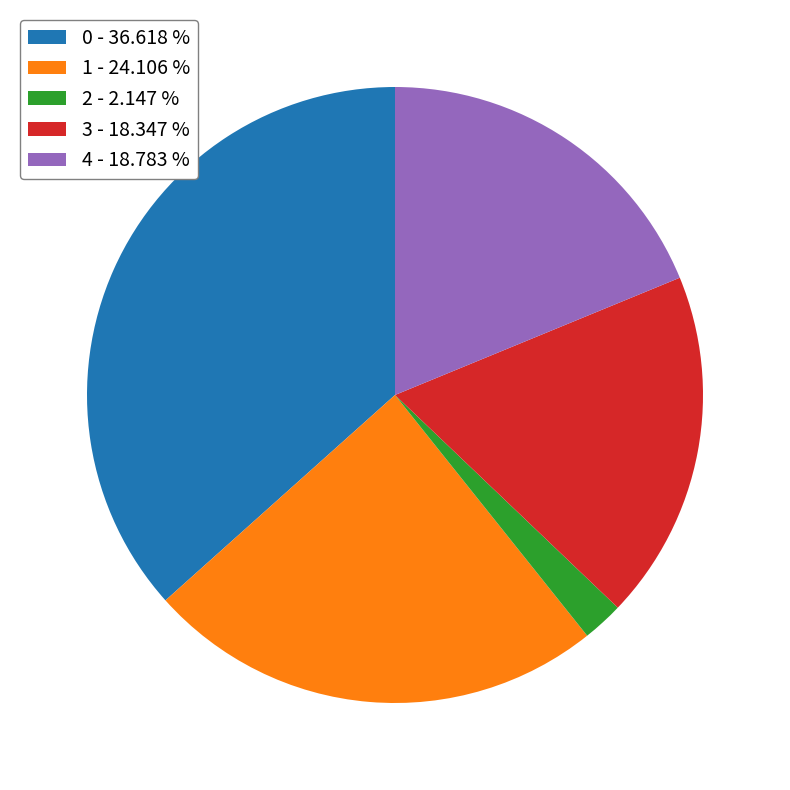

Do 4 - 18.783 % and 1 - 24.106 % together represent more than half of the pie?

No